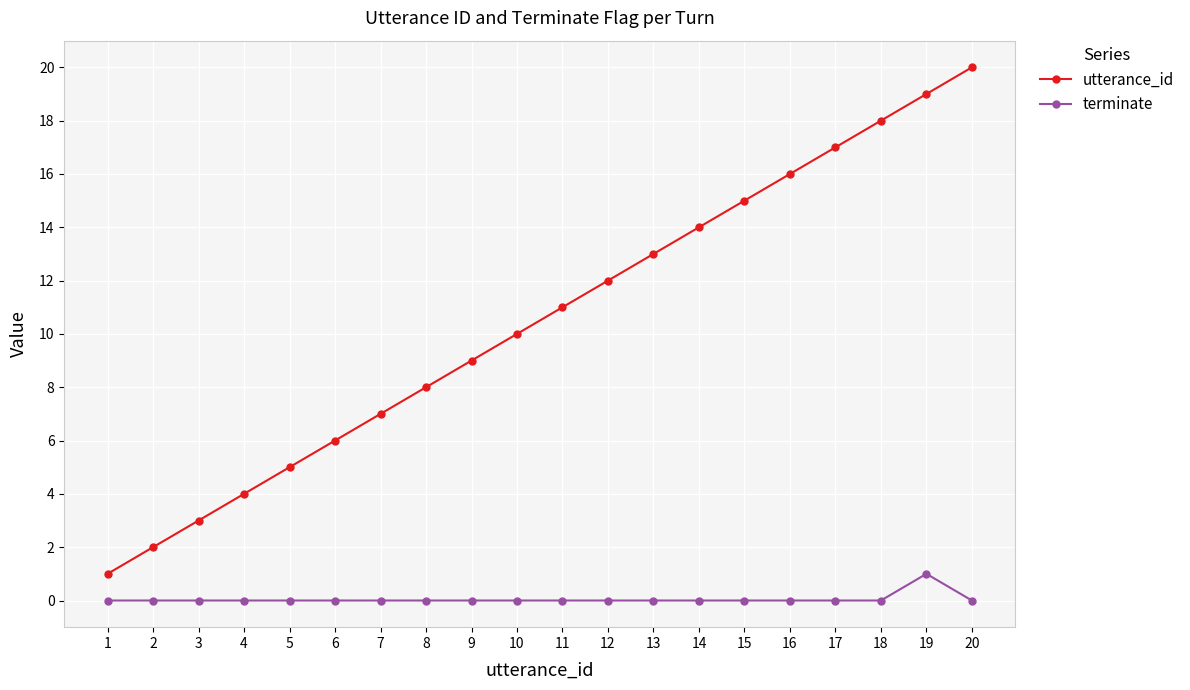

True or false: utterance_id has more than 1 points higher than both neighbors.

False